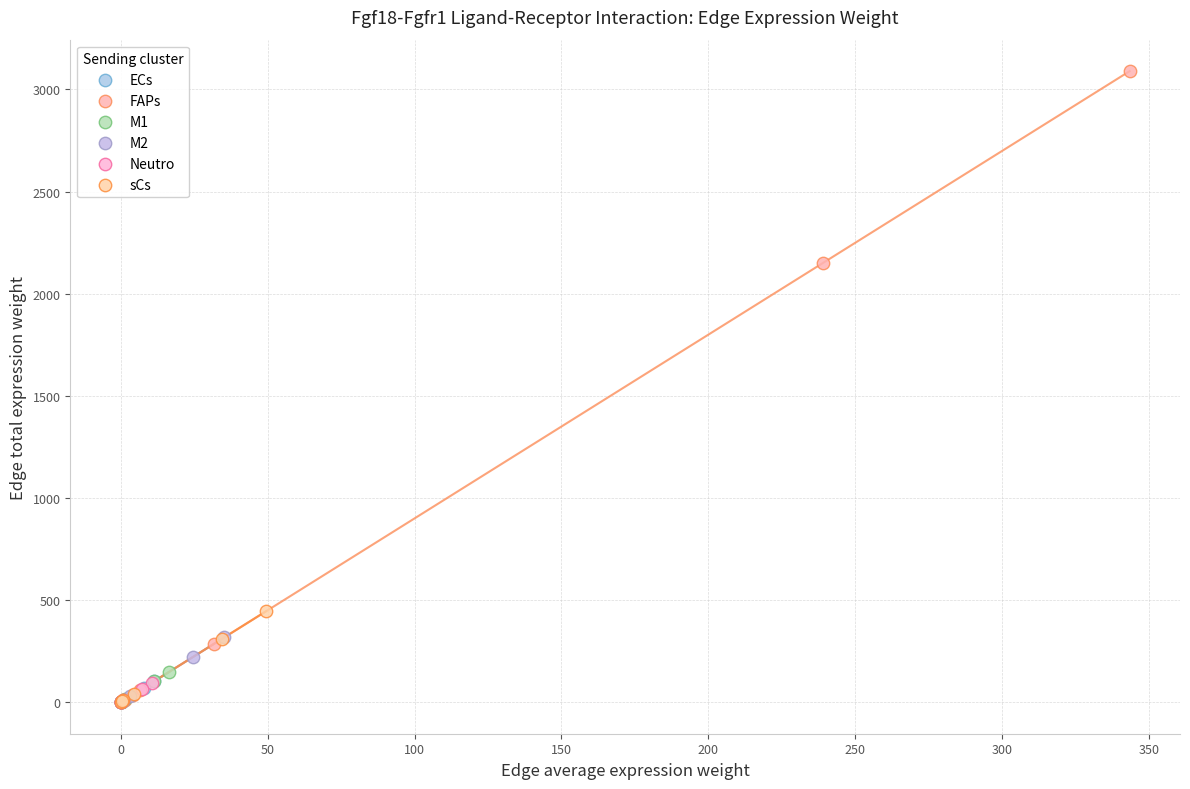

What are all the series names shown in the legend?

ECs, FAPs, M1, M2, Neutro, sCs